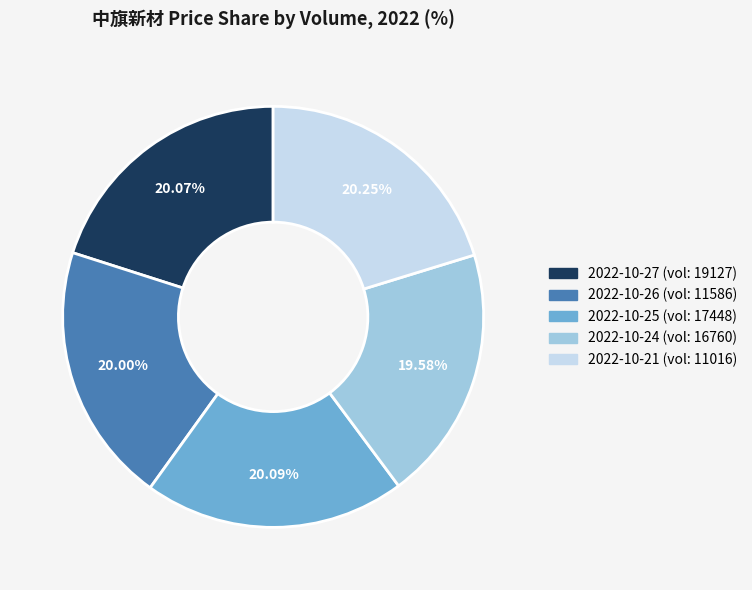

Combined, do 2022-10-26 (vol: 11586) and 2022-10-27 (vol: 19127) account for over 50%?

No